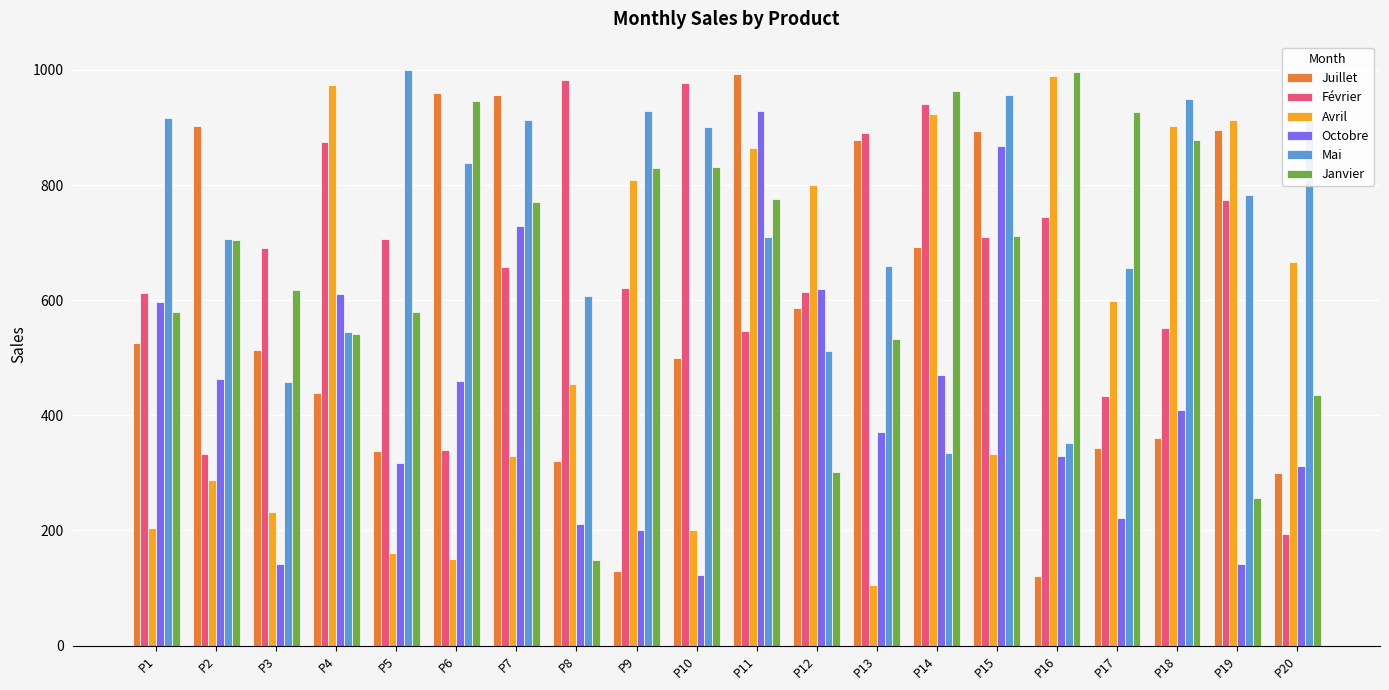

Are the bars horizontal?

No